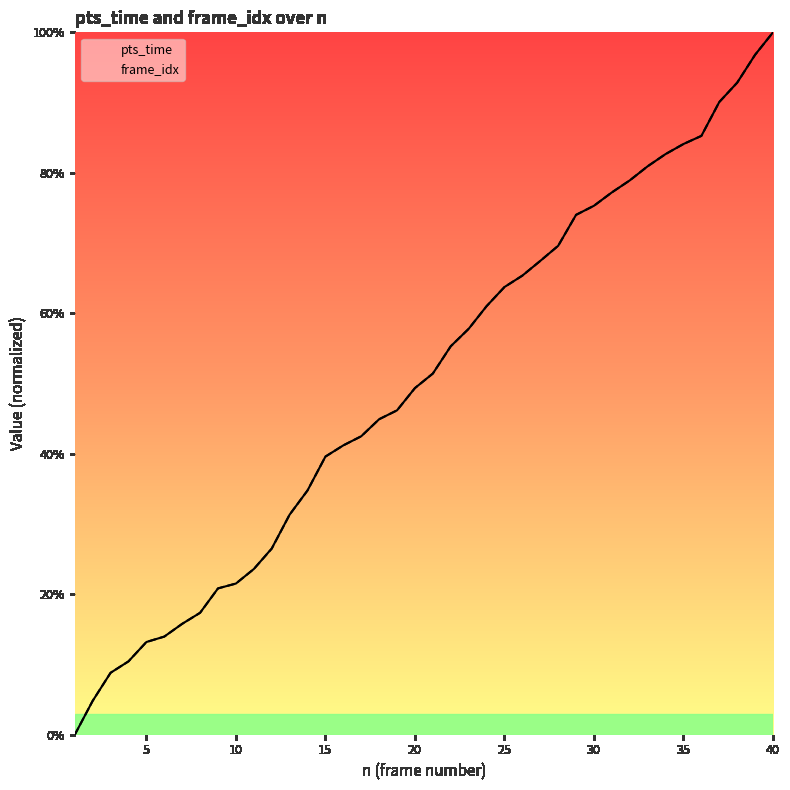

What is the maximum value for frame_idx?

1.0